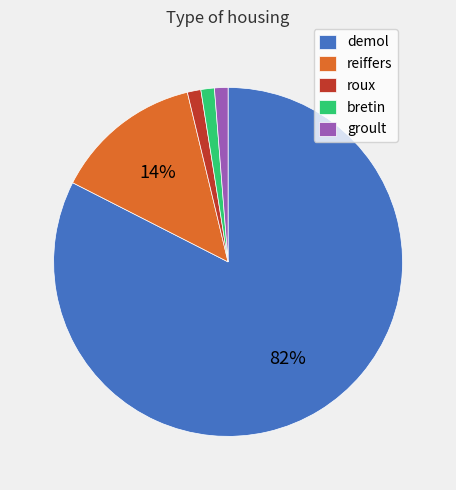

What percentage is the bretin slice, to the nearest percent?

1%